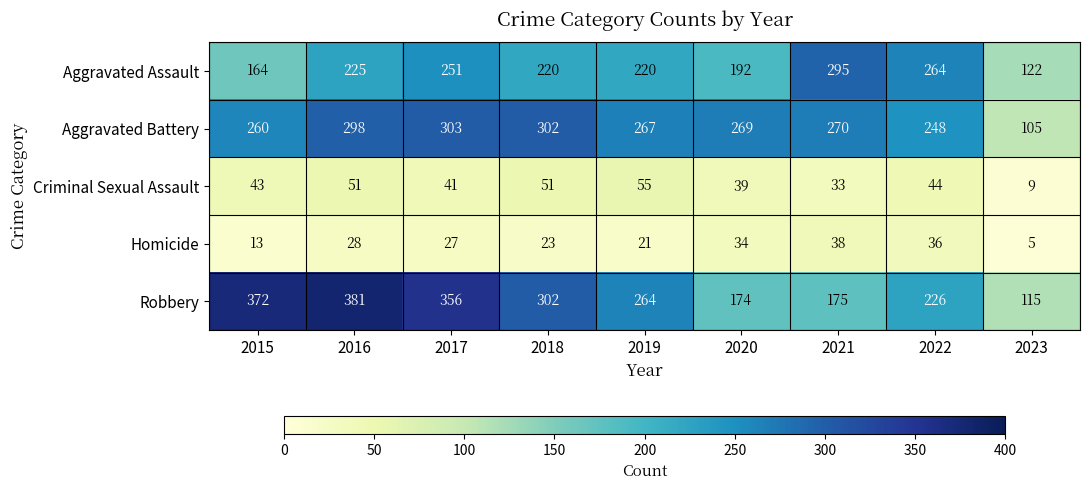

The Criminal Sexual Assault series shows 20 at 2021. True or false?

False